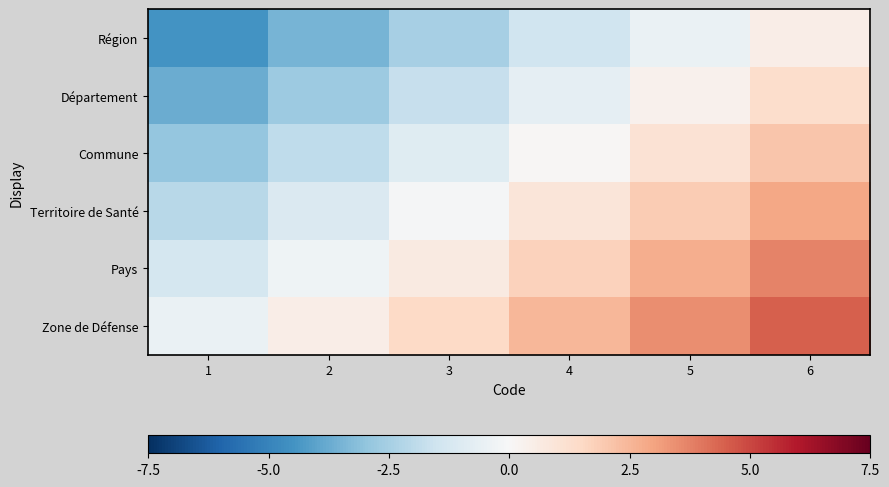

What is the difference between the highest and lowest values at 4?

4.0